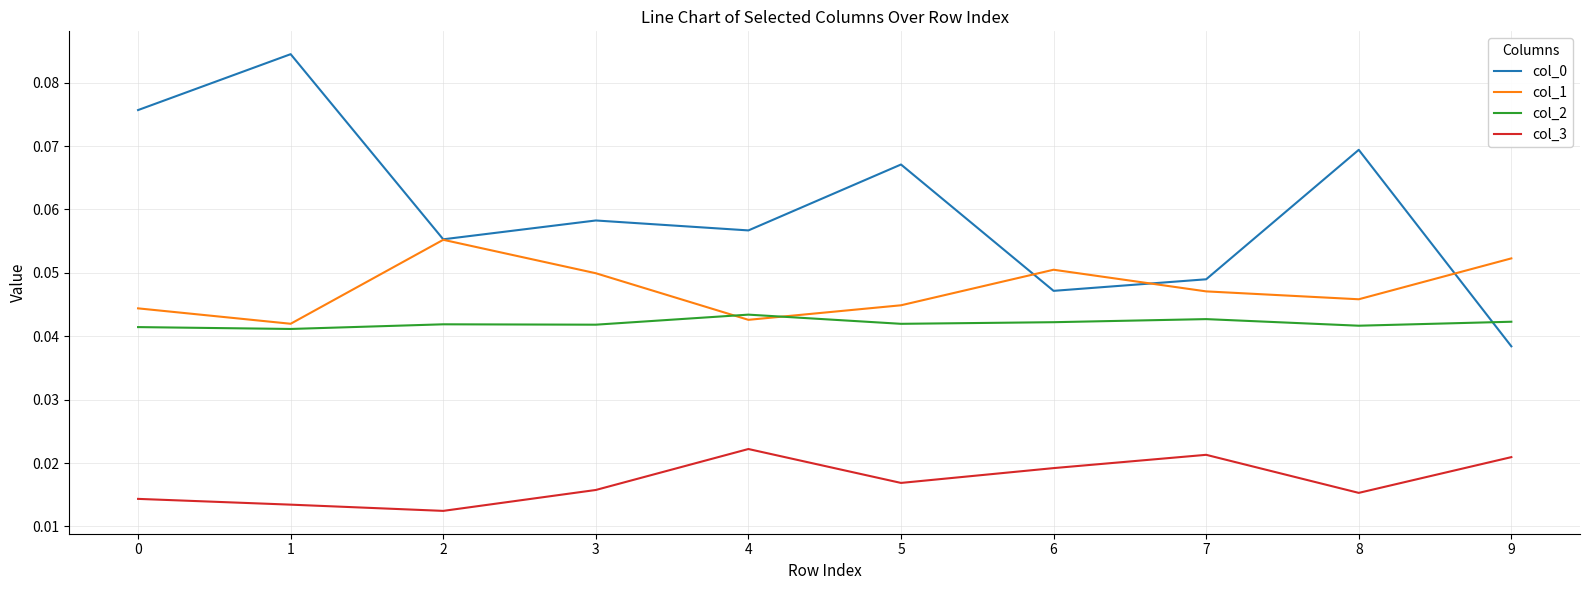

Is the value of col_2 at 5 greater than the value of col_0 at 9?

Yes